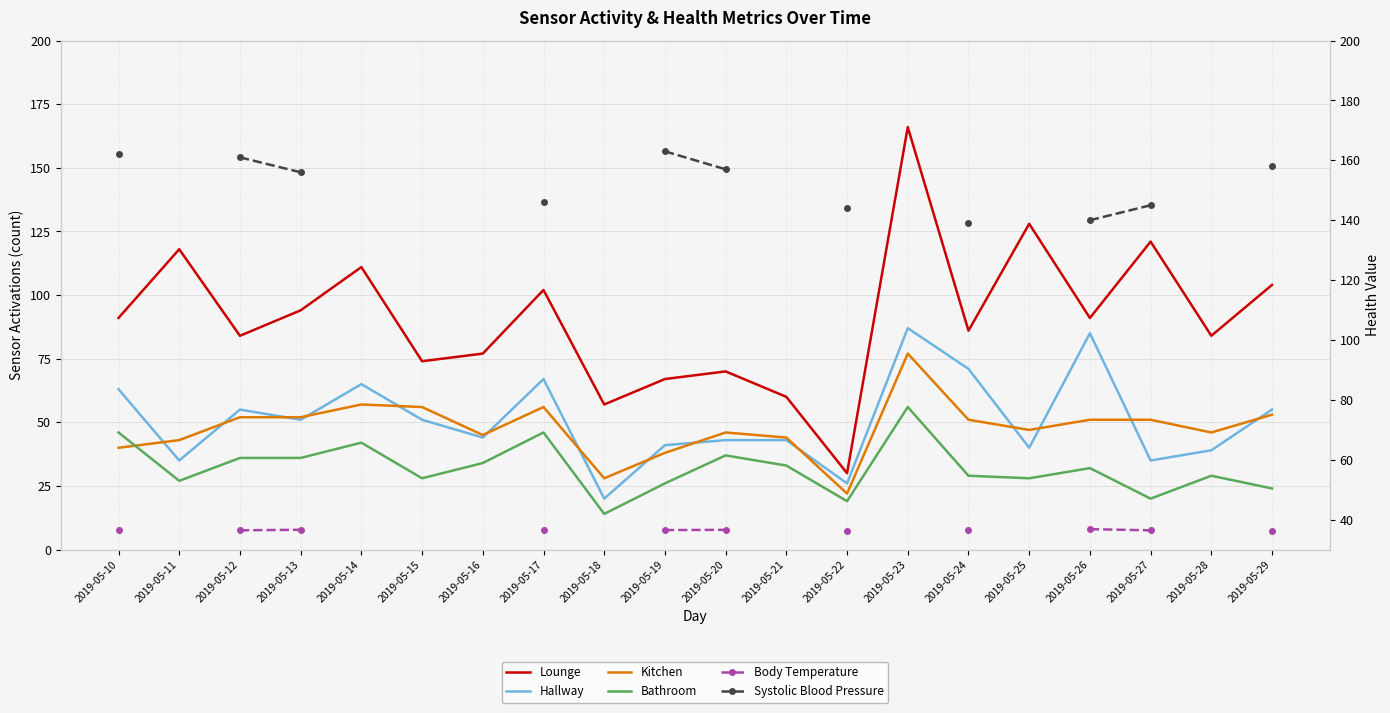

At how many categories does at least one series exceed 127?

13